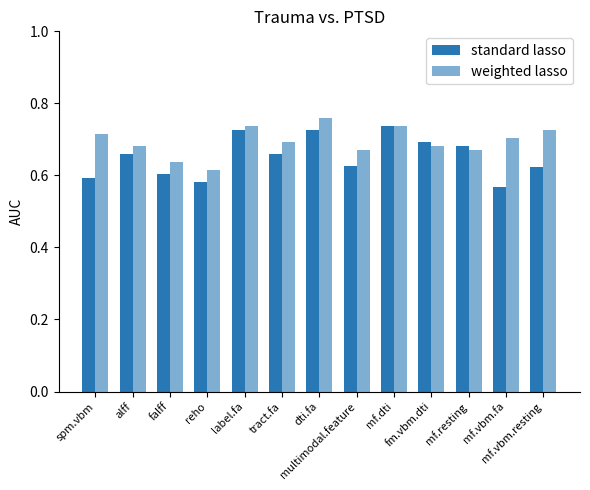

How many categories are shown in the chart?

13